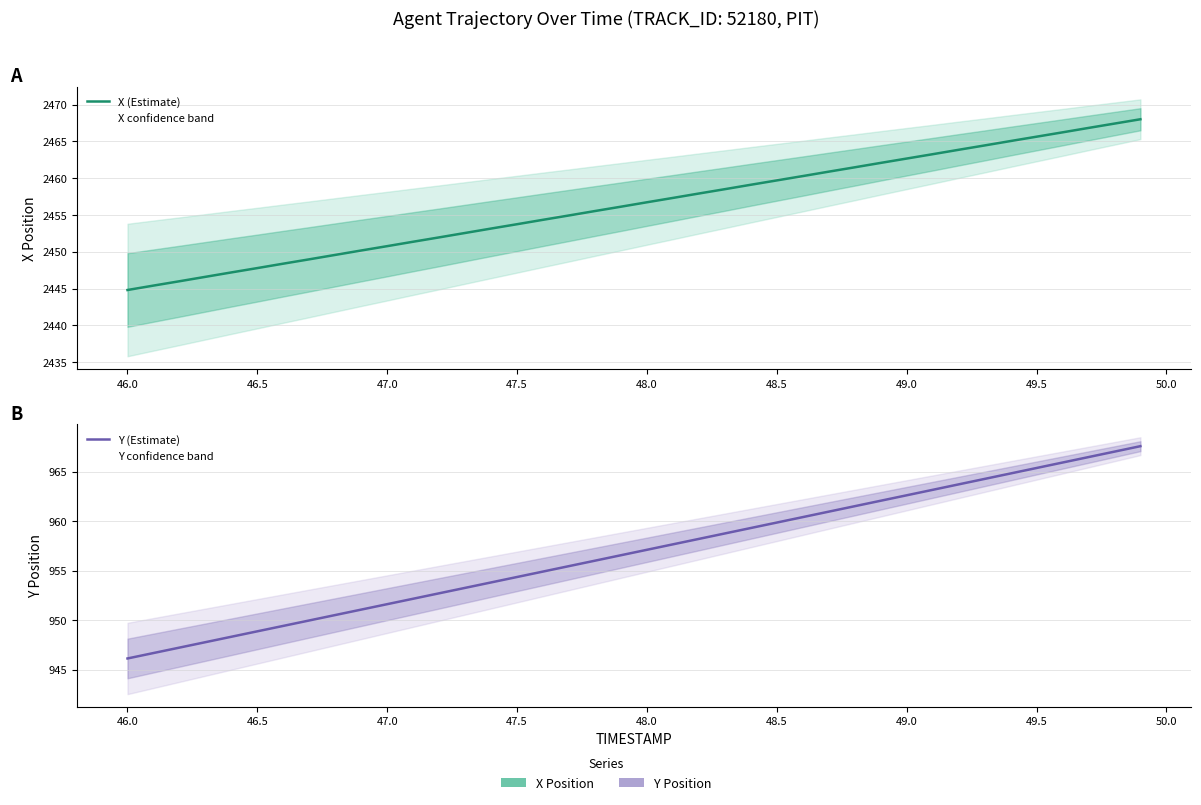

What is the smallest value displayed?

946.1